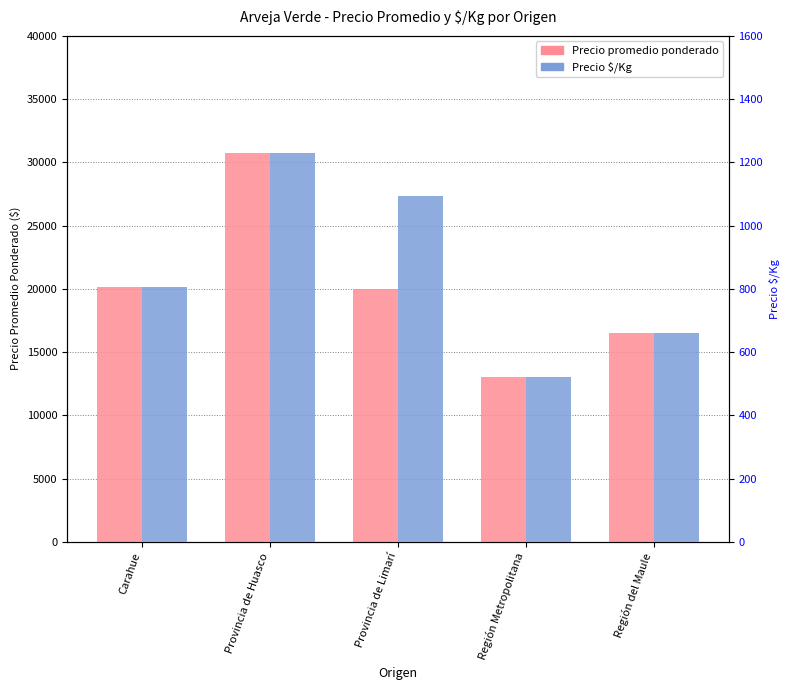

Reading right to left, extract all data points from this chart.

Precio promedio ponderado: Región del Maule=16508	Región Metropolitana=13002	Provincia de Limarí=19972	Provincia de Huasco=30749	Carahue=20156
Precio $/Kg: Región del Maule=660	Región Metropolitana=520	Provincia de Limarí=1093	Provincia de Huasco=1230	Carahue=806